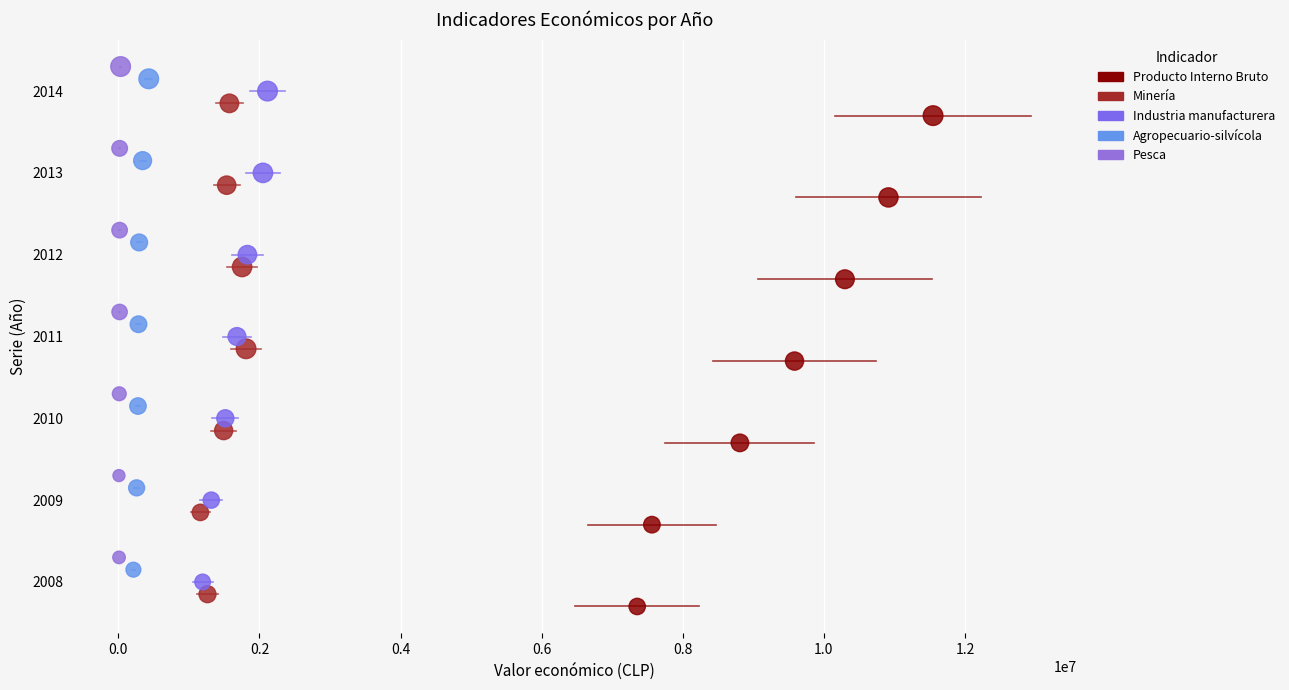

What are all the series names shown in the legend?

Producto Interno Bruto, Minería, Industria manufacturera, Agropecuario-silvícola, Pesca